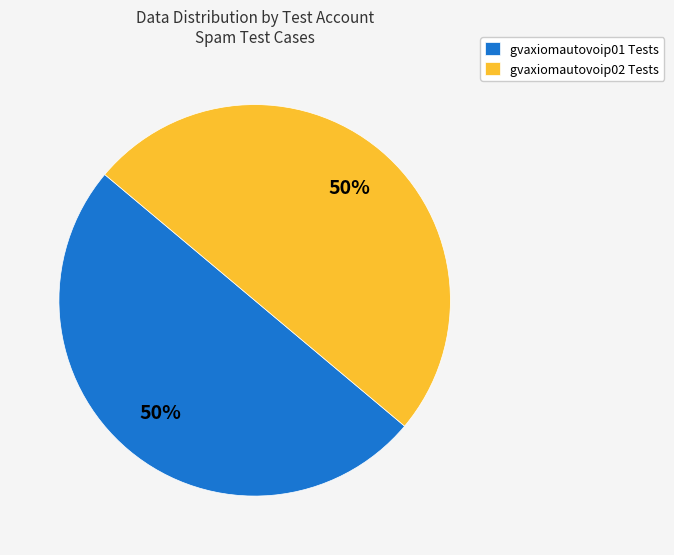

Approximately how many times larger is the value at gvaxiomautovoip02 Tests compared to gvaxiomautovoip01 Tests?

1.0